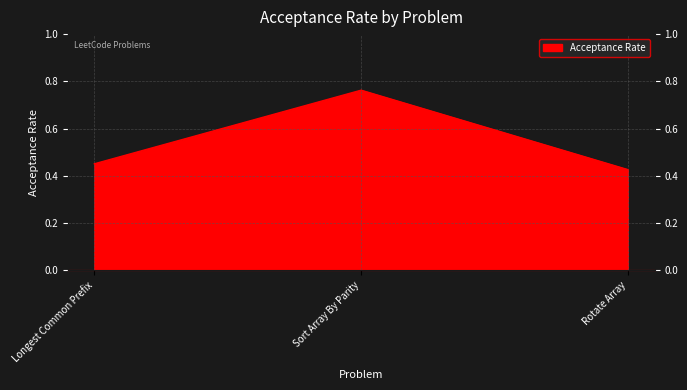

Reading left to right, list all the values displayed in this chart.

Longest Common Prefix=0.5	Sort Array By Parity=0.8	Rotate Array=0.4